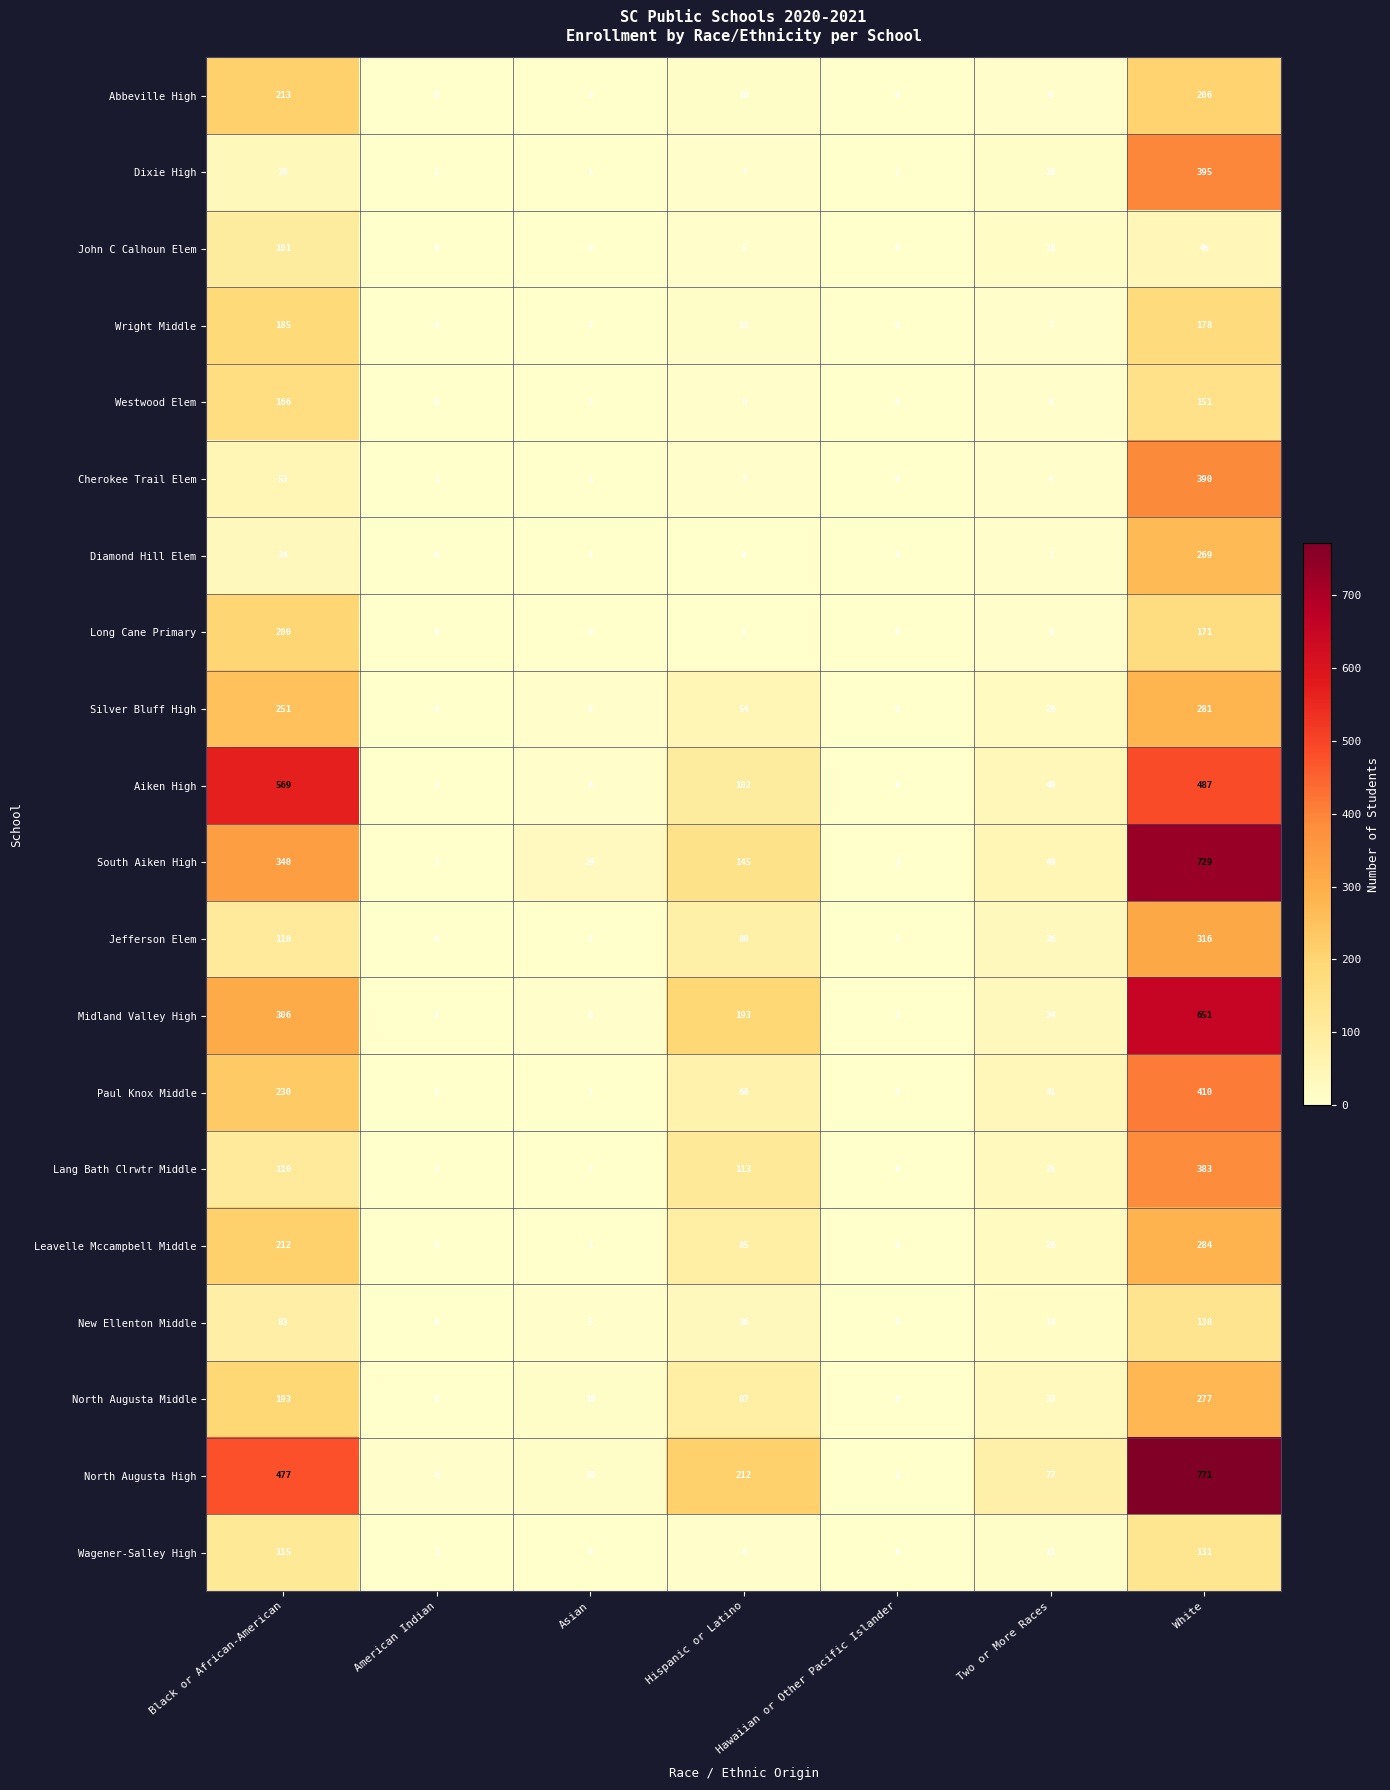

Is it true that Westwood Elem equals -72 at American Indian?

False